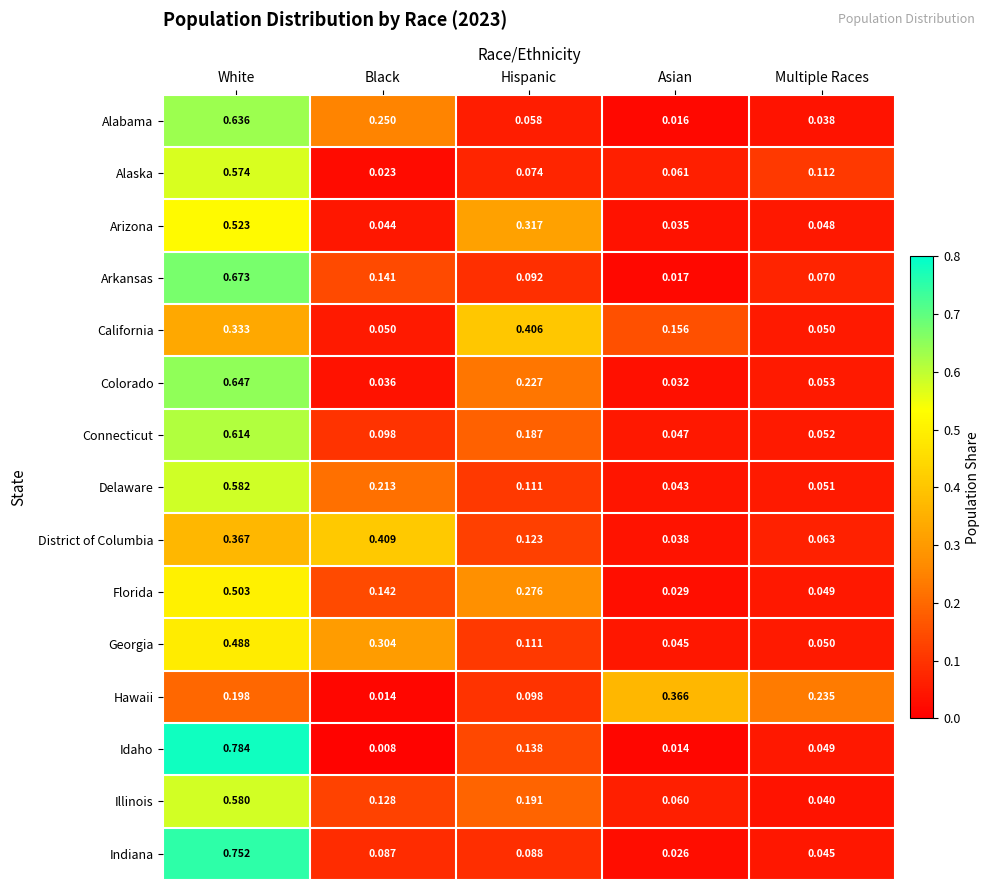

Rank the series at White from lowest to highest value.

Hawaii, California, District of Columbia, Georgia, Florida, Arizona, Alaska, Illinois, Delaware, Connecticut, Alabama, Colorado, Arkansas, Indiana, Idaho